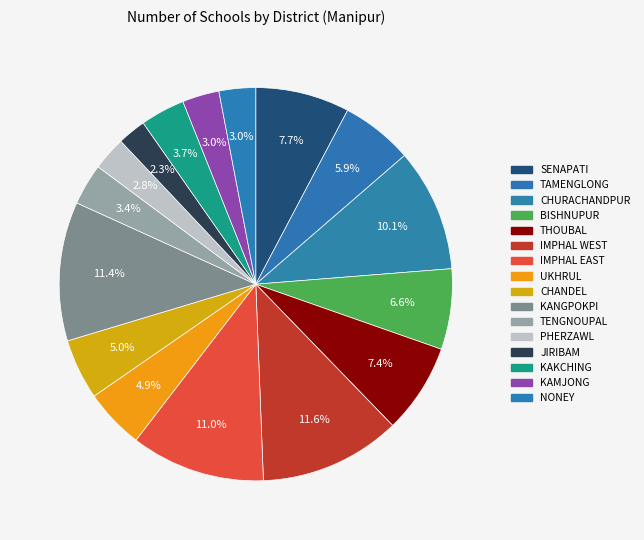

What is the change in value from BISHNUPUR to TENGNOUPAL?

-149